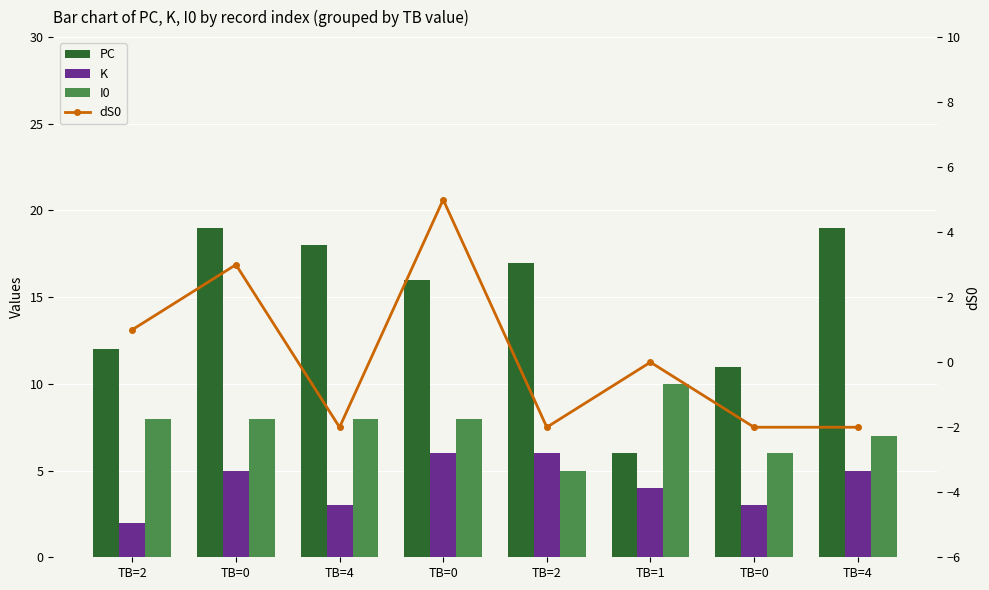

Reading left to right, transcribe all the data shown in this chart.

PC: 12	19	18	16	17	6	11	19
K: 2	5	3	6	6	4	3	5
I0: 8	8	8	8	5	10	6	7
dS0: 1	3	-2	5	-2	0	-2	-2